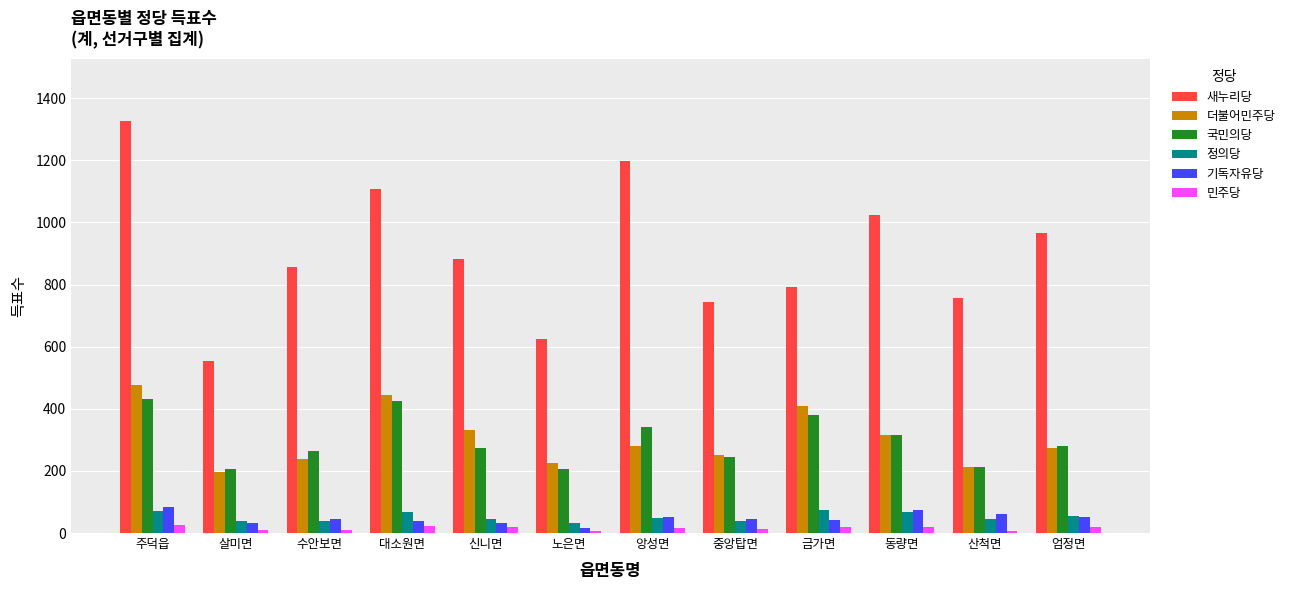

What is the minimum value shown in the chart?

8